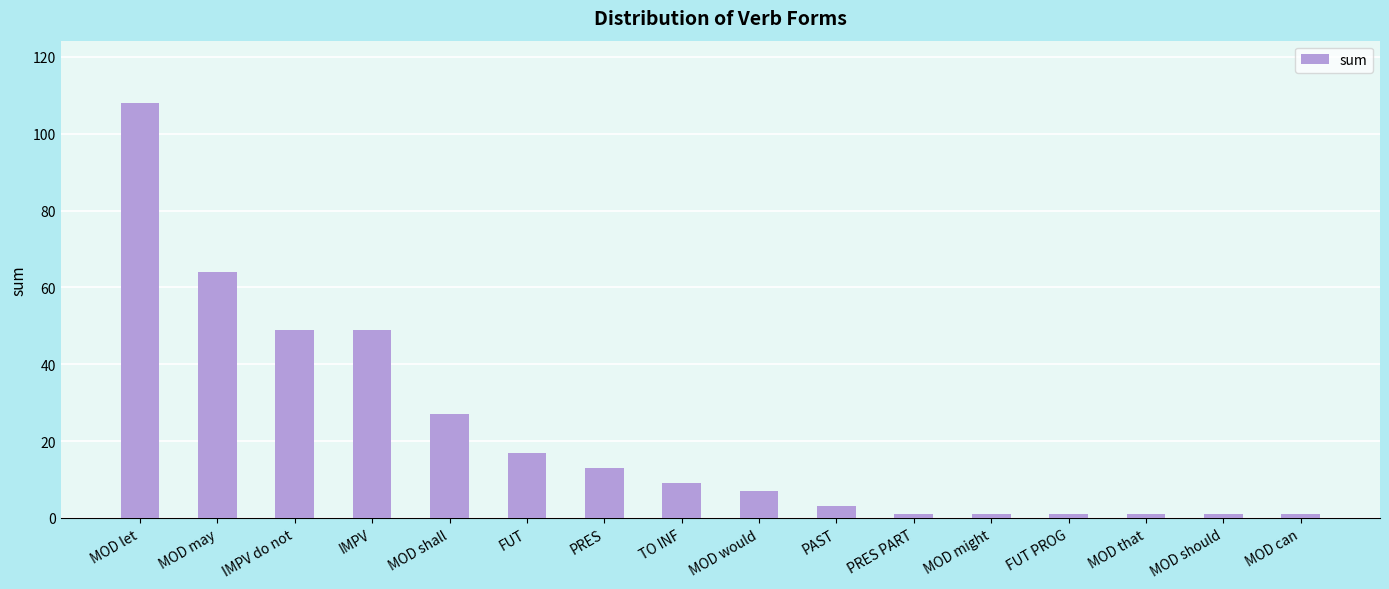

What is the maximum value shown in the chart?

108